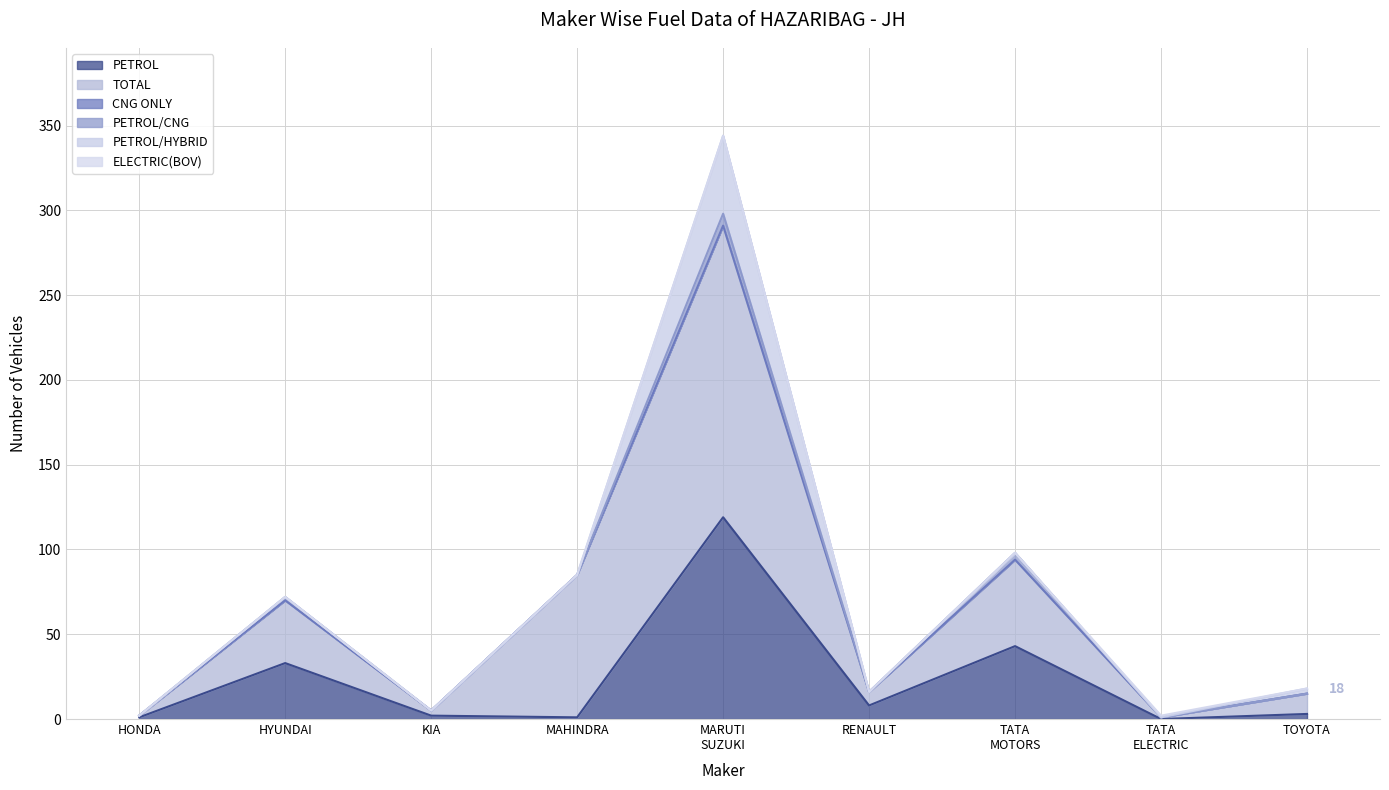

Which series has the largest total across all categories?

TOTAL